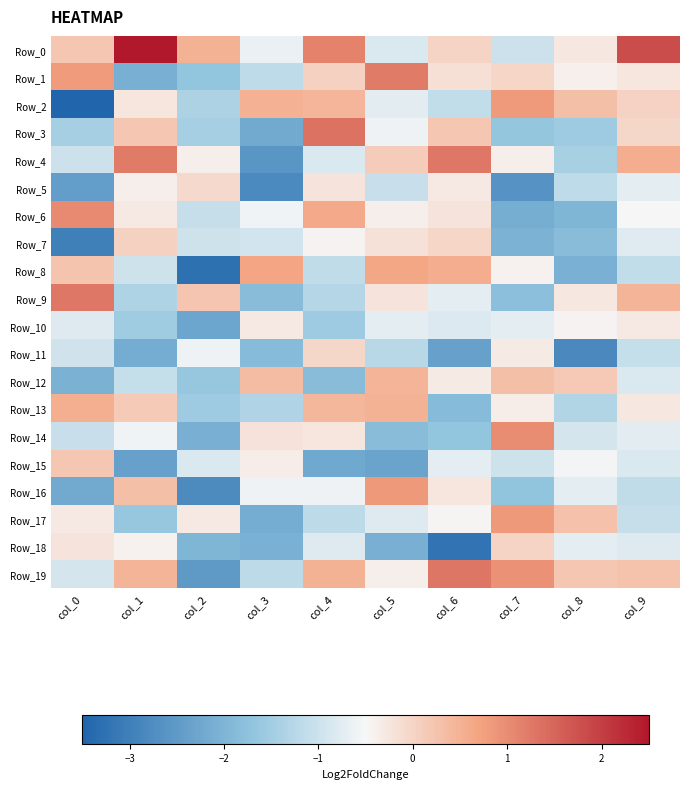

Which label corresponds to the smallest value in the chart?

col_0